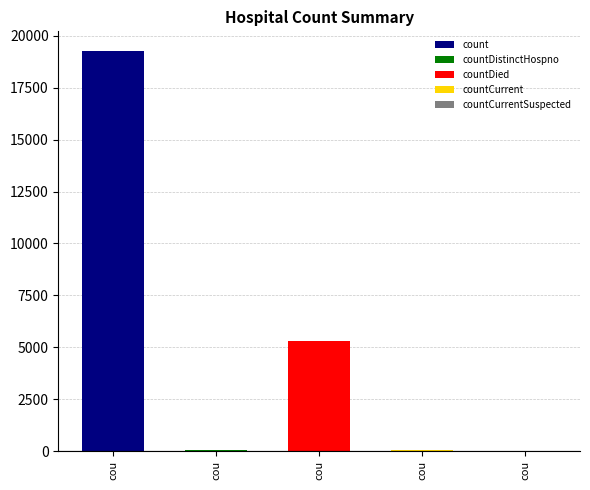

What is the difference between the values at count and countCurrent?

19213